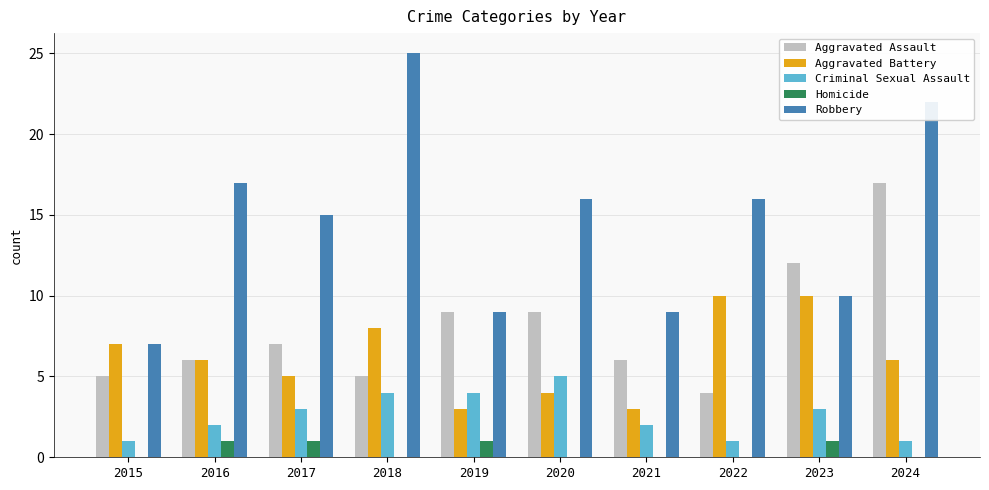

What are all the series names shown in the legend?

Aggravated Assault, Aggravated Battery, Criminal Sexual Assault, Homicide, Robbery